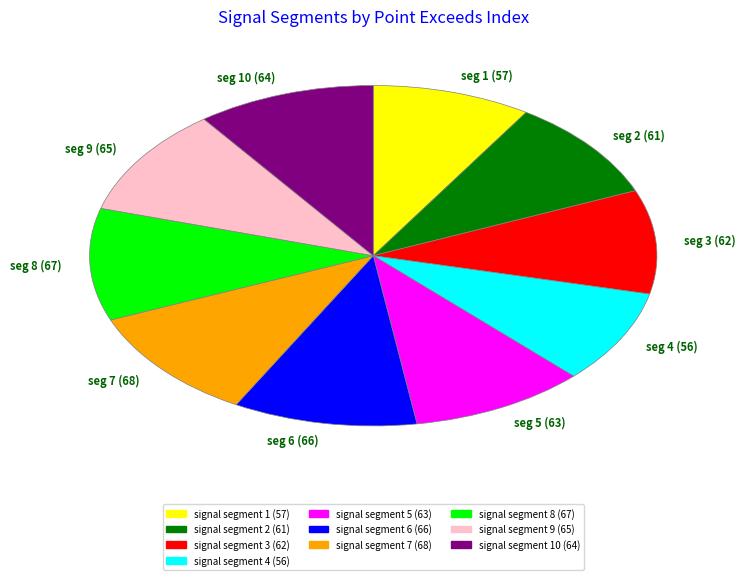

What is the ratio of the value at seg 9 (65) to the value at seg 7 (68)?

1.0